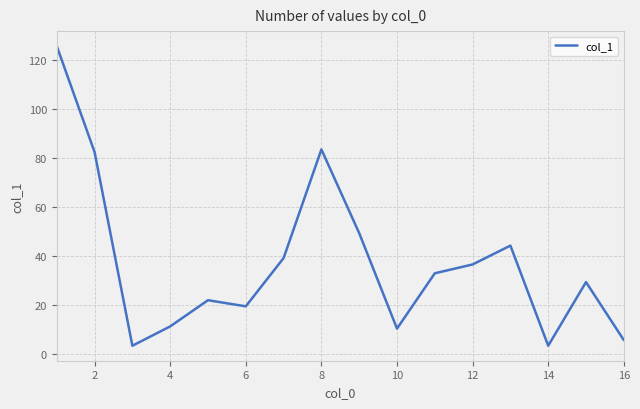

What is the difference between the maximum and minimum values?

122.4